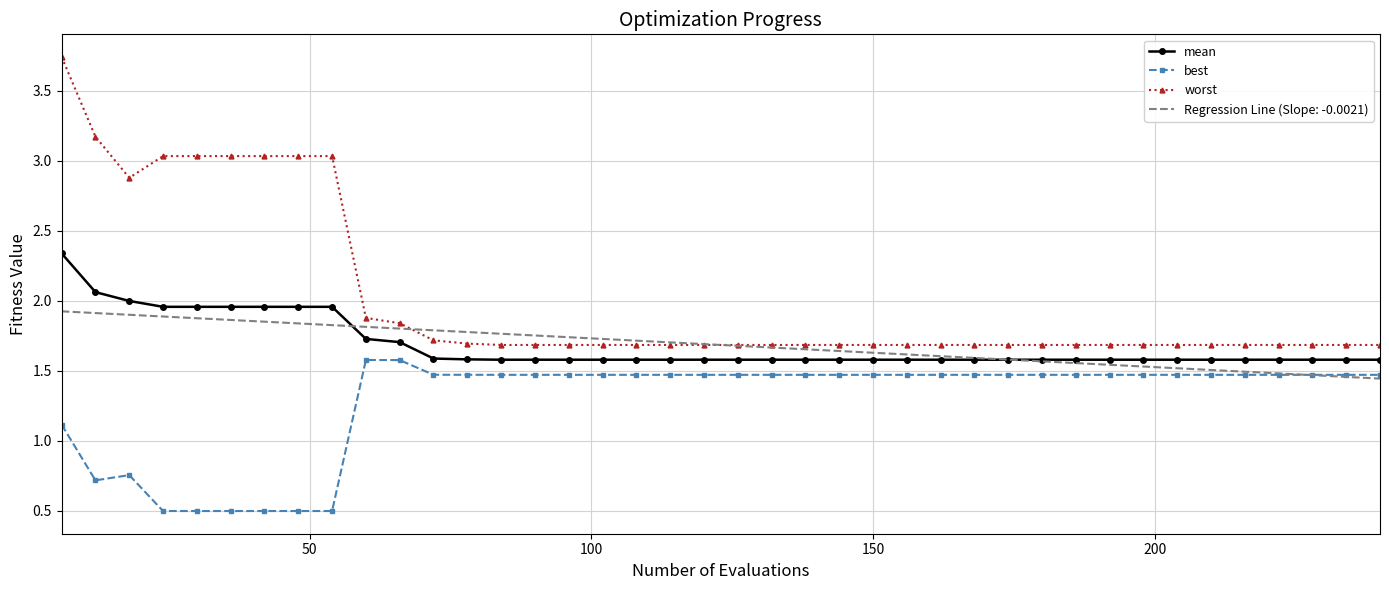

Which series has the largest total across all categories?

worst